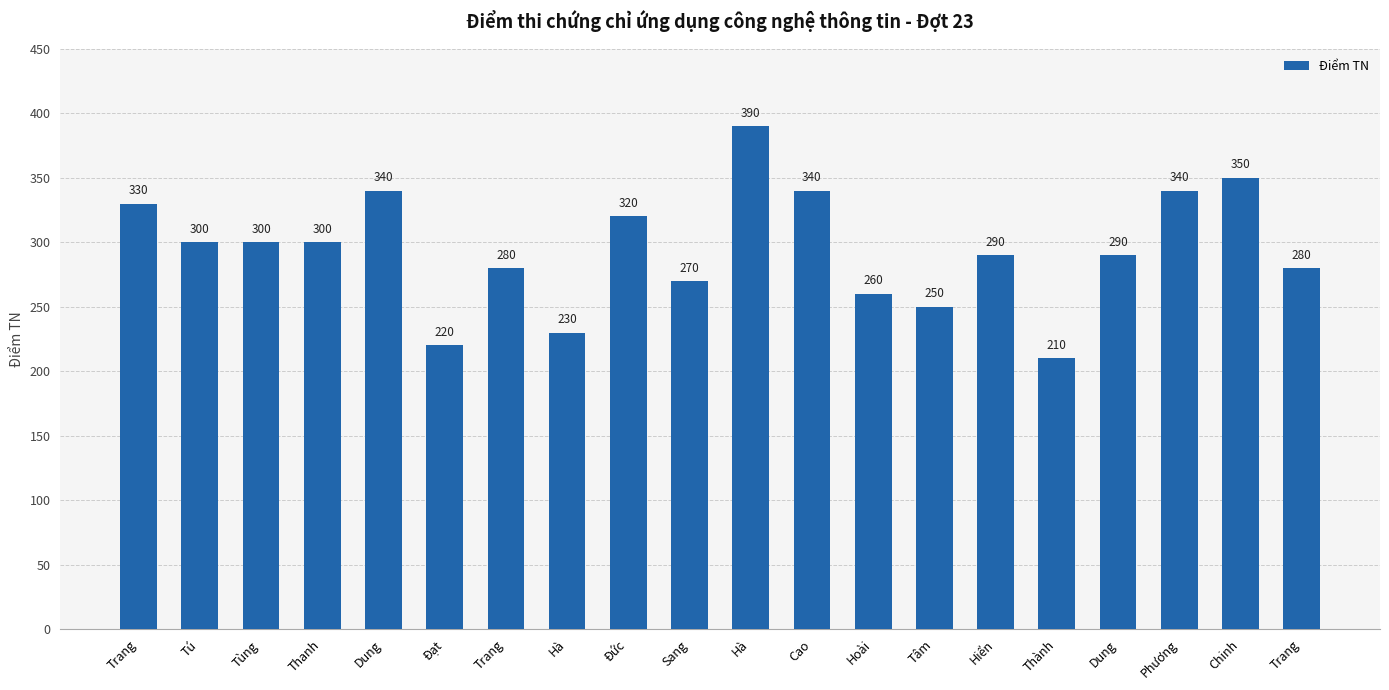

How many series are shown in this chart?

1